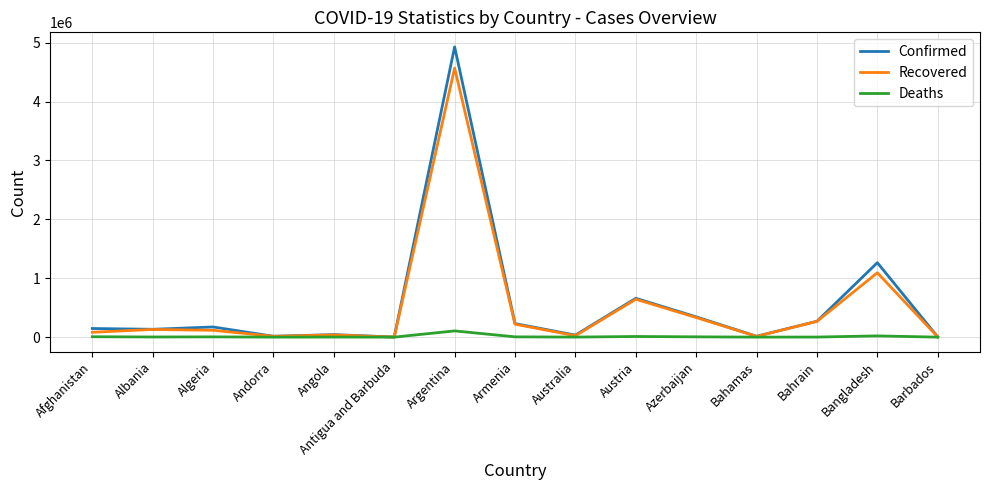

At which category is the sum across all series the highest?

Argentina